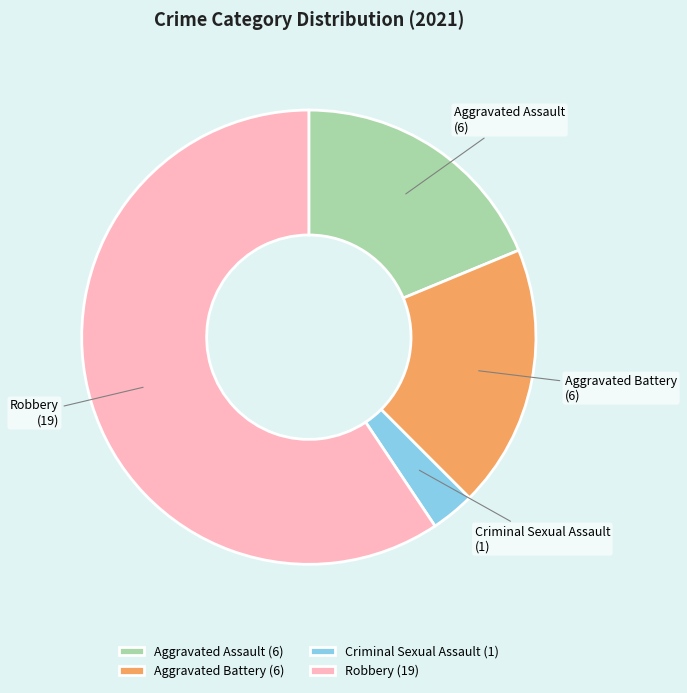

Is it true that Criminal Sexual Assault is 11% of the pie?

False